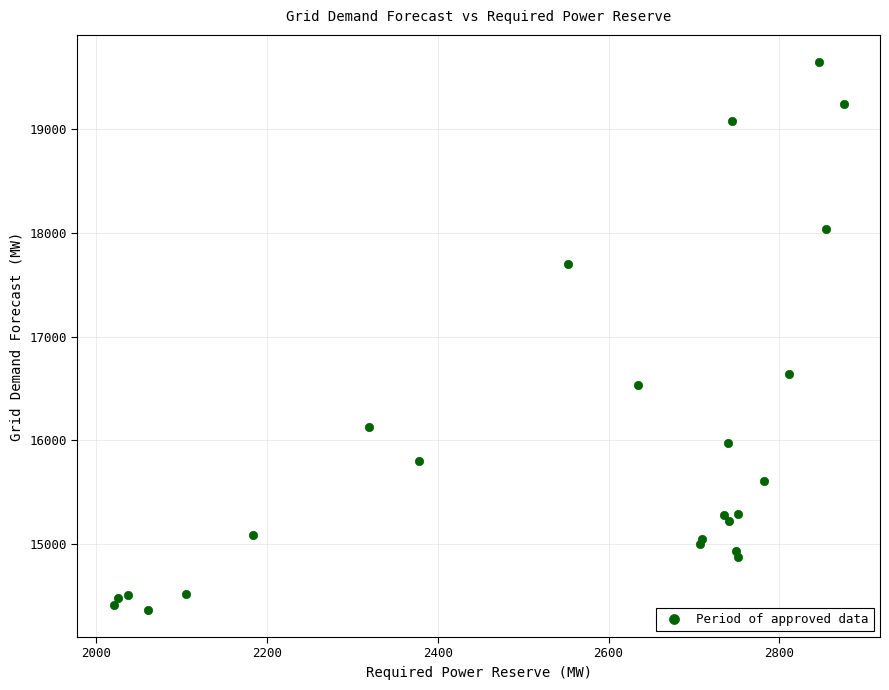

What Y value in the scatter plot is closest to 17007?

16635